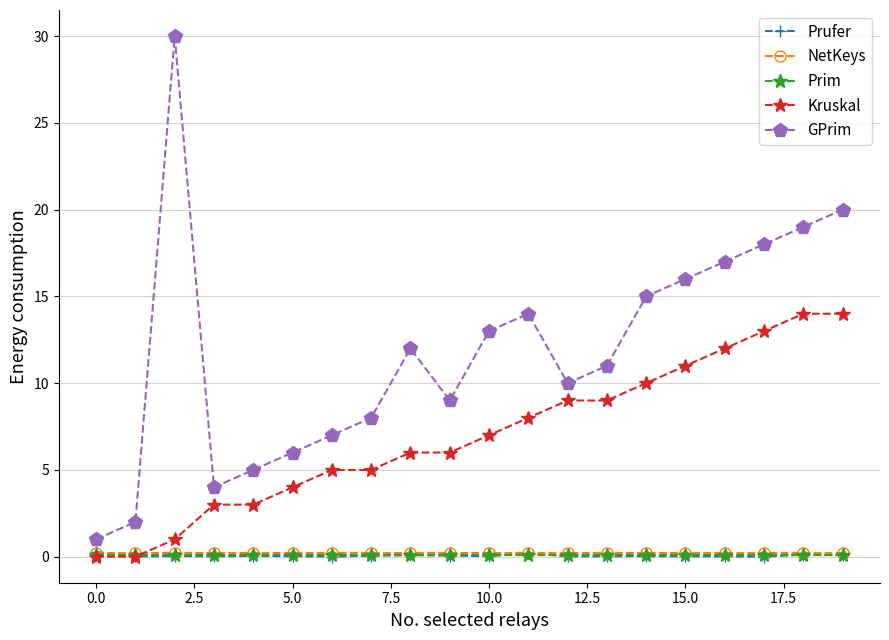

What is the maximum value for GPrim?

30.0